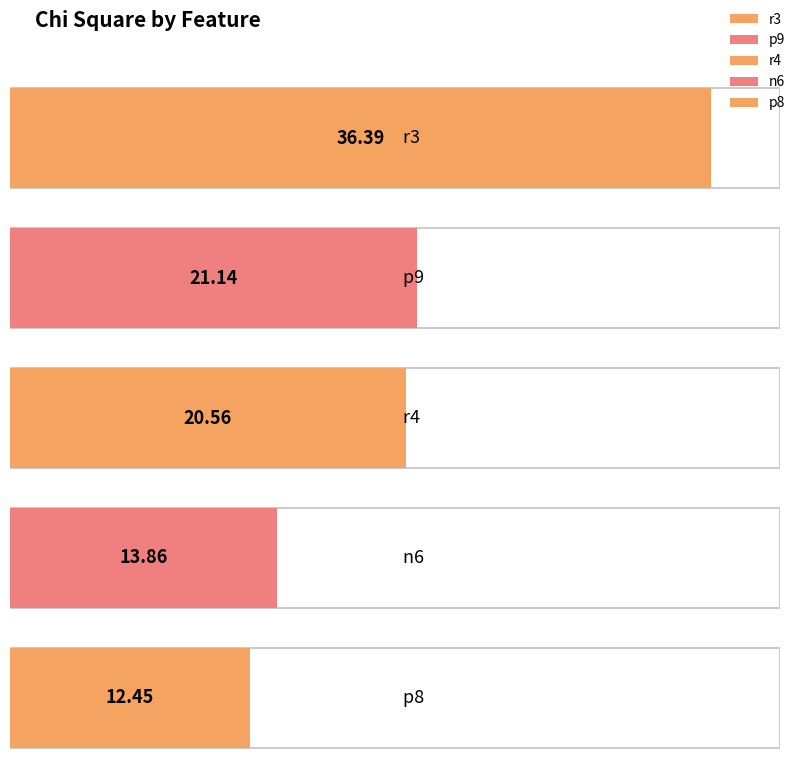

What is the sum of the values at r4 and p8?

33.0